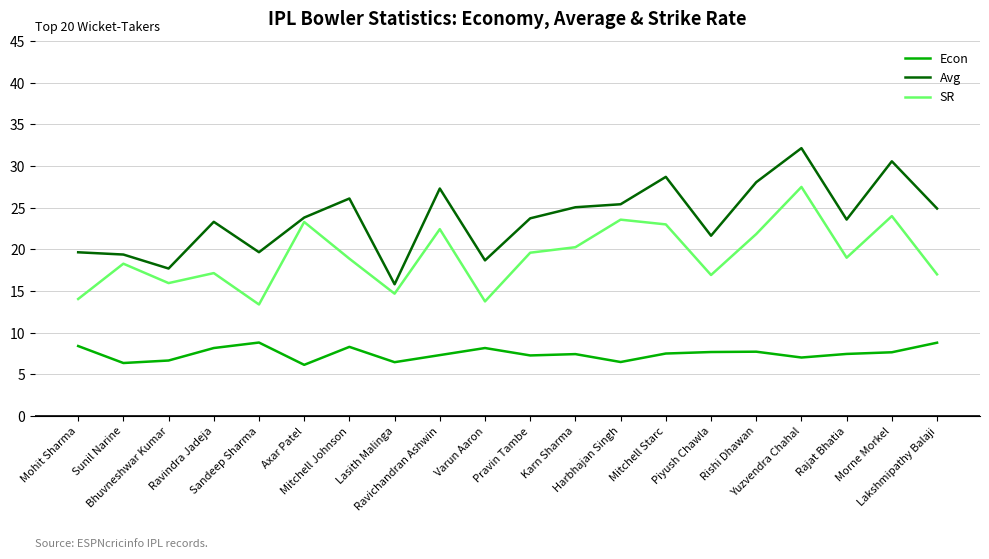

What is the average value of the Econ series?

7.5